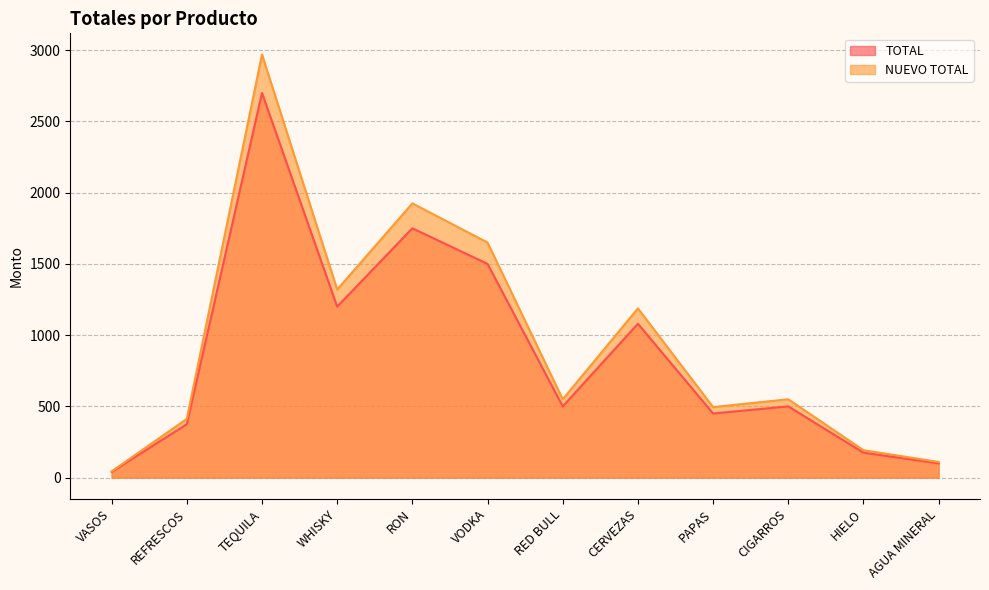

Reading left to right, transcribe all the data shown in this chart.

TOTAL: VASOS=40.0	REFRESCOS=375.0	TEQUILA=2700.0	WHISKY=1200.0	RON=1750.0	VODKA=1500.0	RED BULL=500.0	CERVEZAS=1080.0	PAPAS=450.0	CIGARROS=500.0	HIELO=175.0	AGUA MINERAL=100.0
NUEVO TOTAL: VASOS=44.0	REFRESCOS=412.5	TEQUILA=2970.0	WHISKY=1320.0	RON=1925.0	VODKA=1650.0	RED BULL=550.0	CERVEZAS=1188.0	PAPAS=495.0	CIGARROS=550.0	HIELO=192.5	AGUA MINERAL=110.0